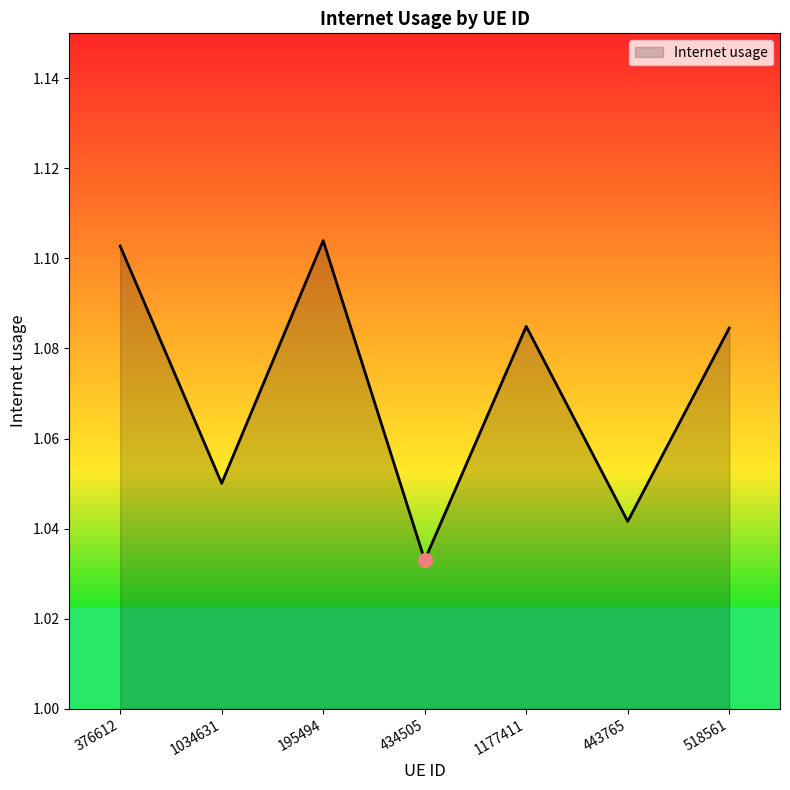

True or false: the data shows 1.5 at 1034631.

False